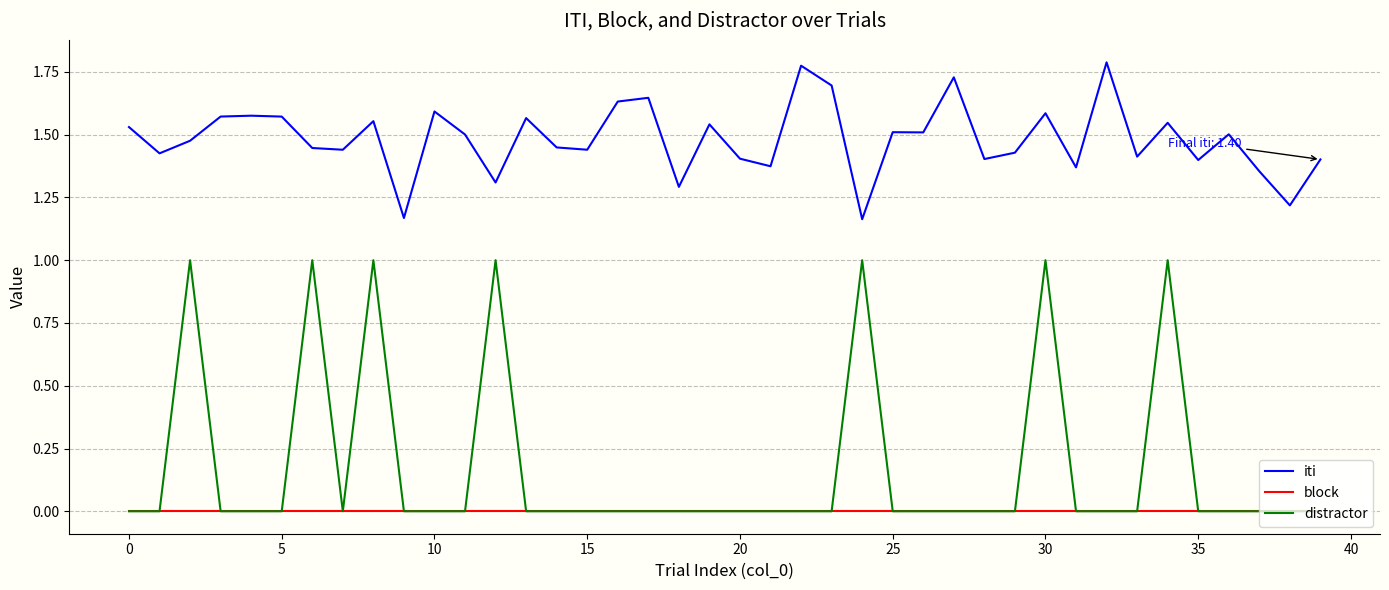

True or false: block and iti cross at least once.

False